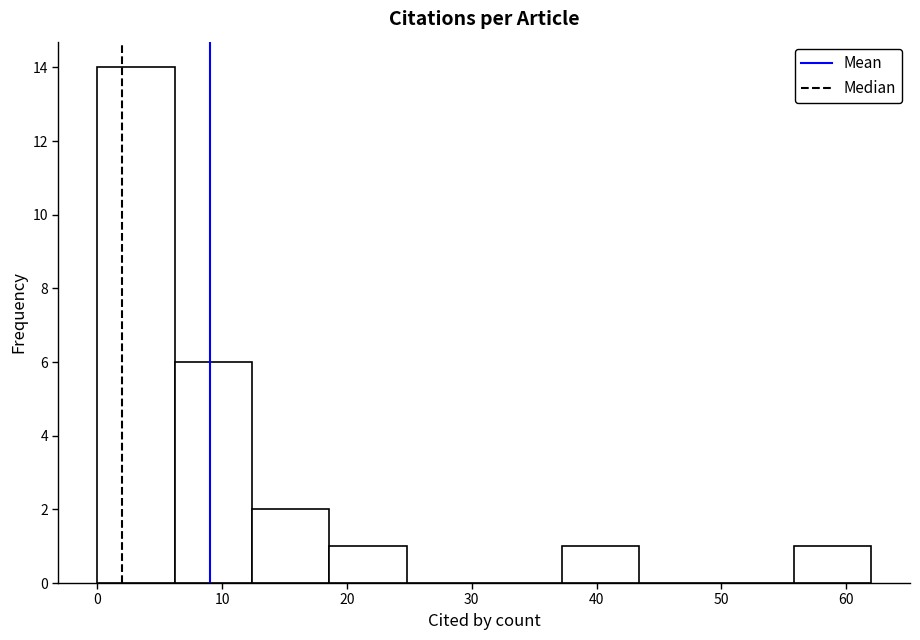

Over which range of the x-axis is the bar tallest?

0.0 to 6.2